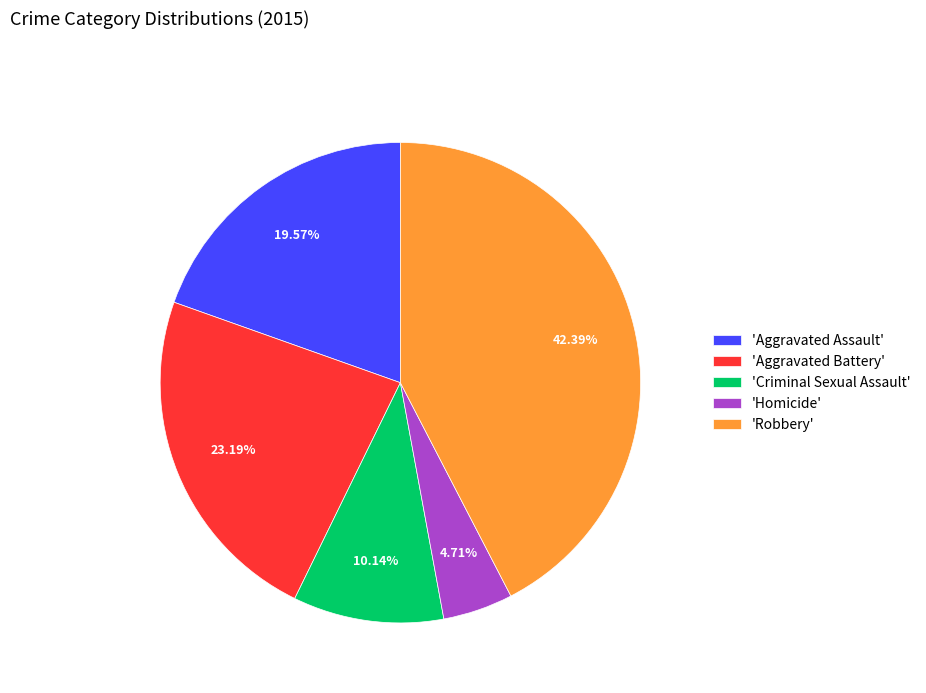

Which category has the smallest portion of the pie?

'Homicide'